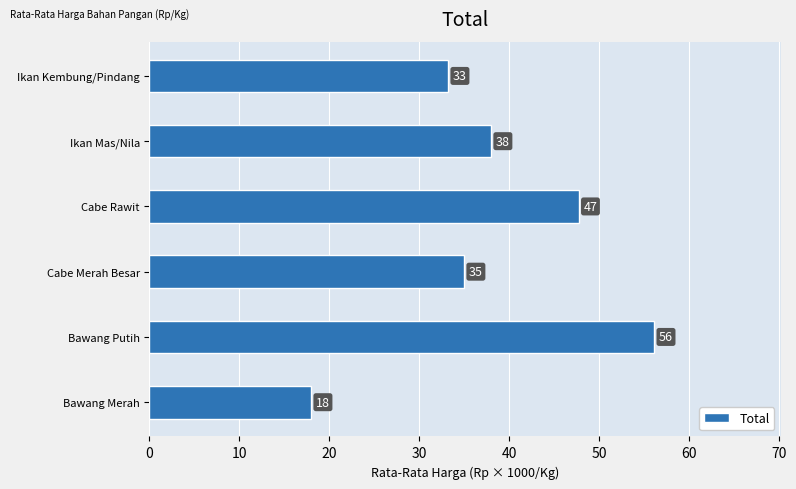

What value does the data have at Cabe Merah Besar?

35.0